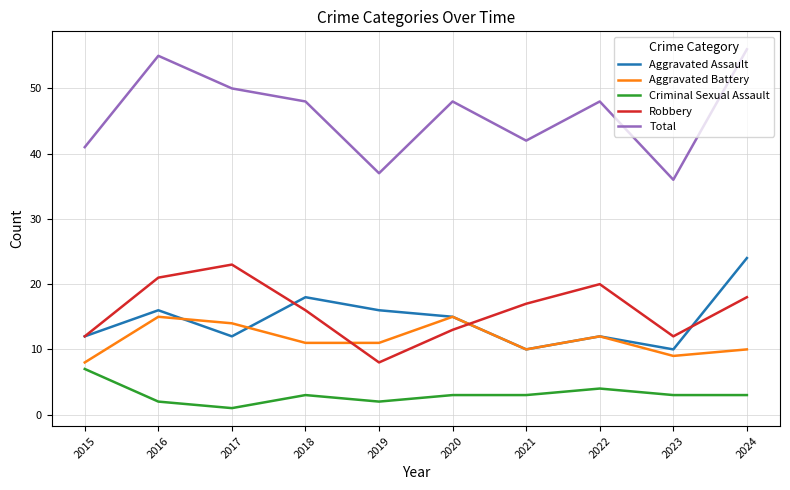

What value does the Aggravated Battery series have at 2019?

11